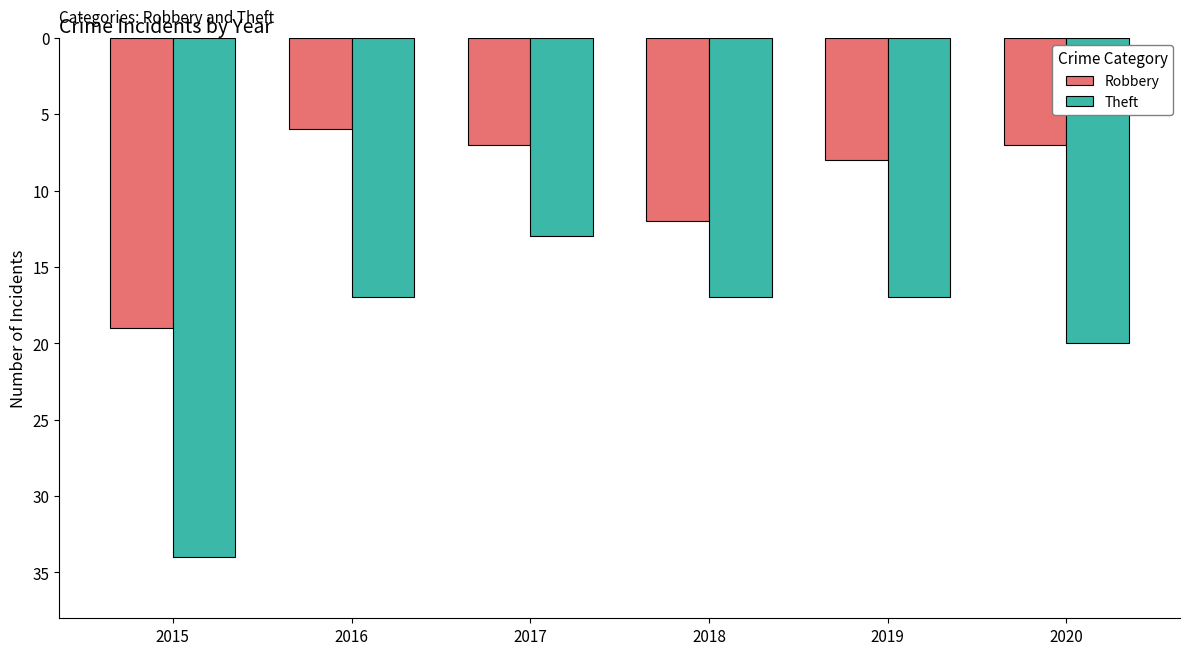

What is the sum of the Theft values at 2016 and 2018?

-34